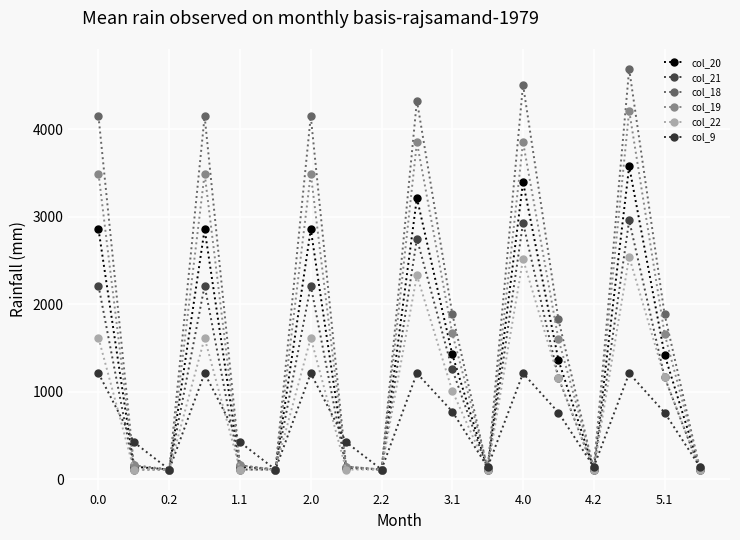

What are all the series names shown in the legend?

col_20, col_21, col_18, col_19, col_22, col_9